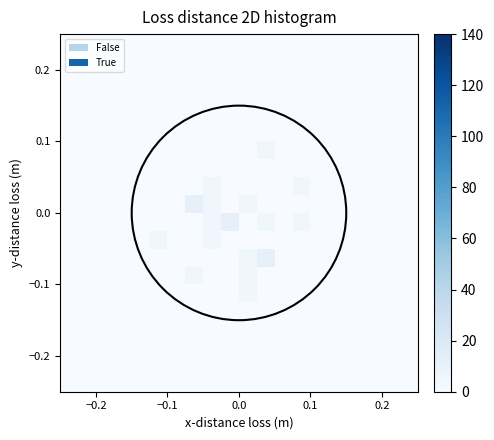

At how many categories does at least one series exceed 0?

7